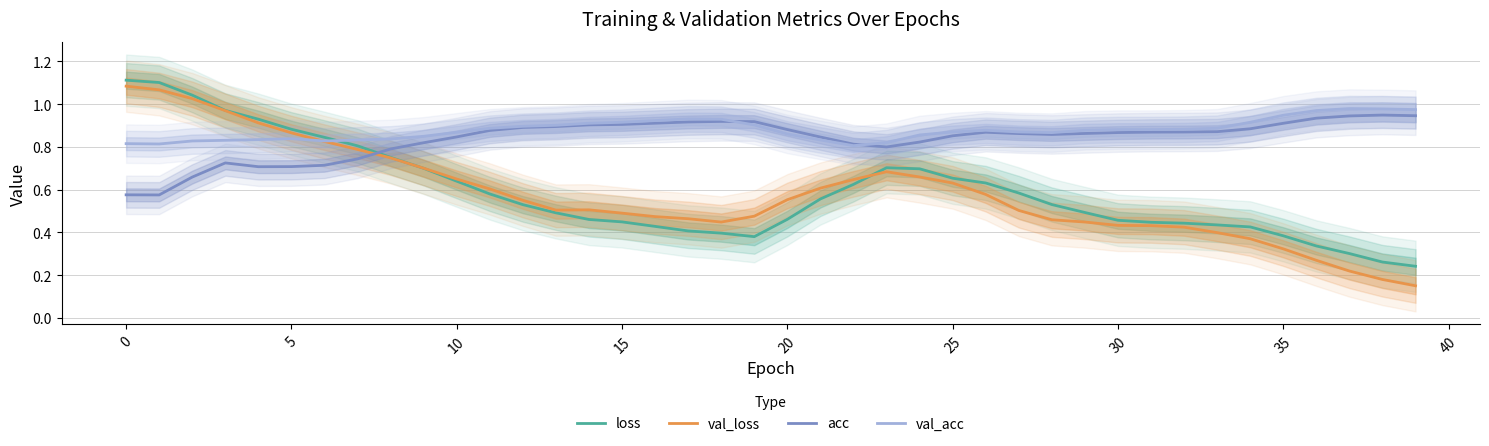

How many times do val_acc and loss cross each other?

1